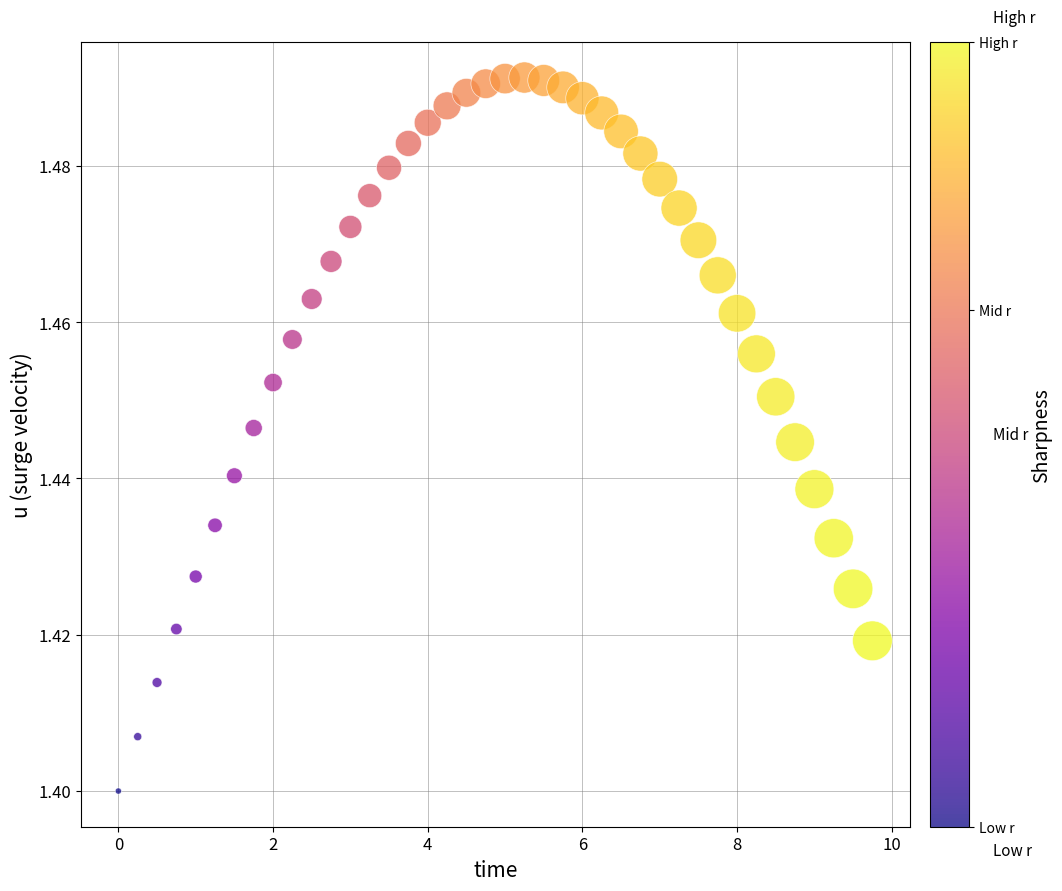

Count the number of points in this scatter plot.

40